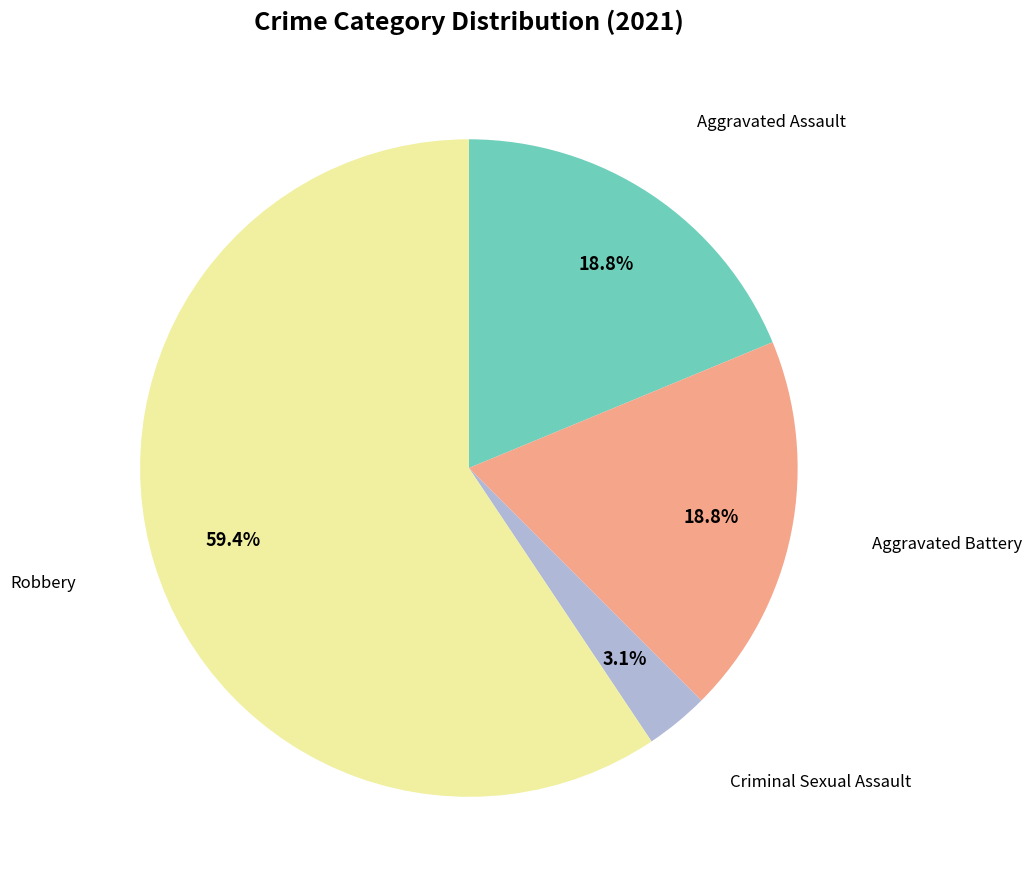

Is there any slice that represents more than half of the pie?

Yes